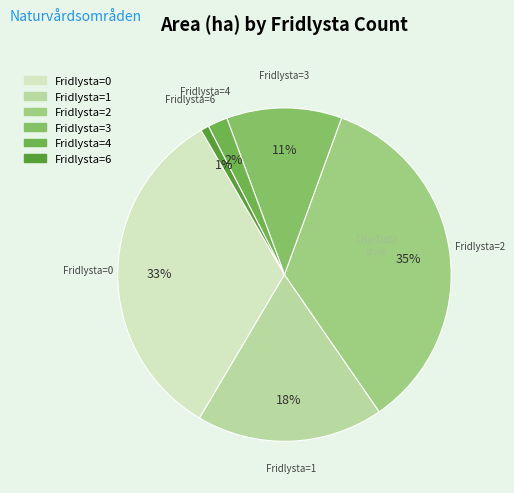

Count the number of slices in the pie.

6